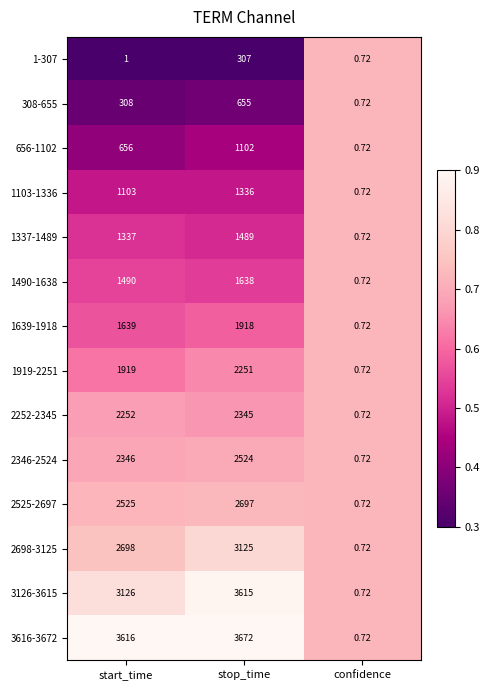

At which label does 308-655 reach its minimum?

confidence